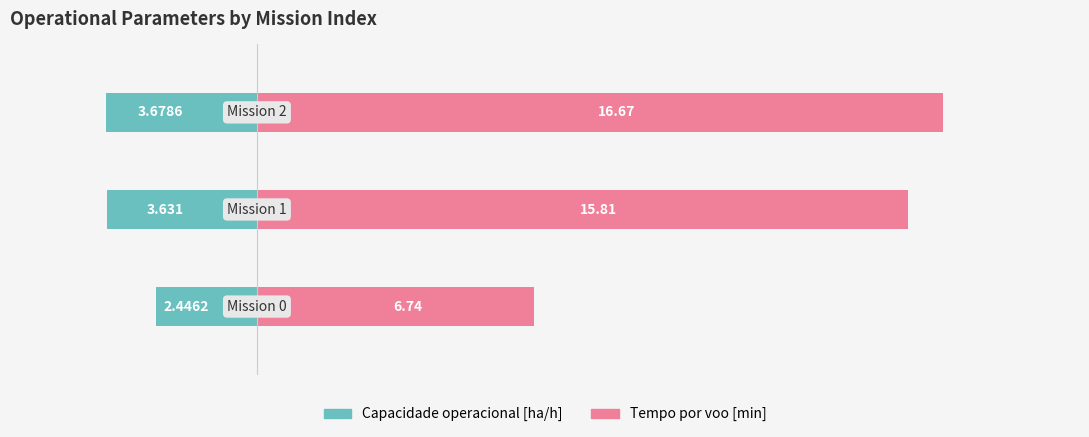

The Tempo por voo [min] series shows 6.7 at 0. True or false?

True